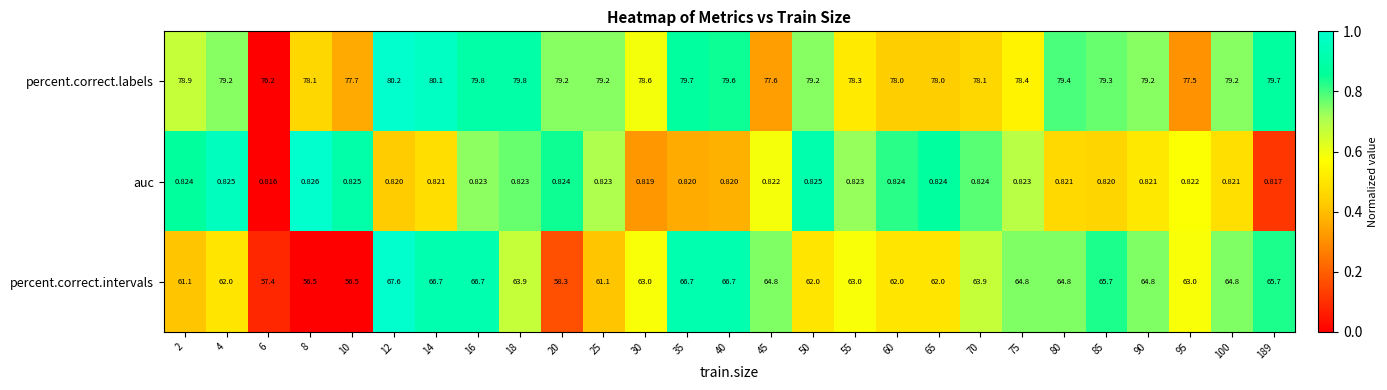

List the series in order of their peak value, highest first.

percent.correct.labels, percent.correct.intervals, auc